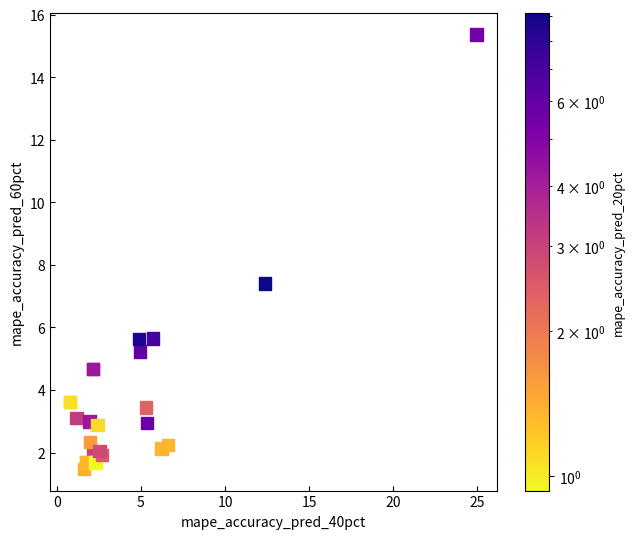

What Y value in the scatter plot is closest to 8?

7.4